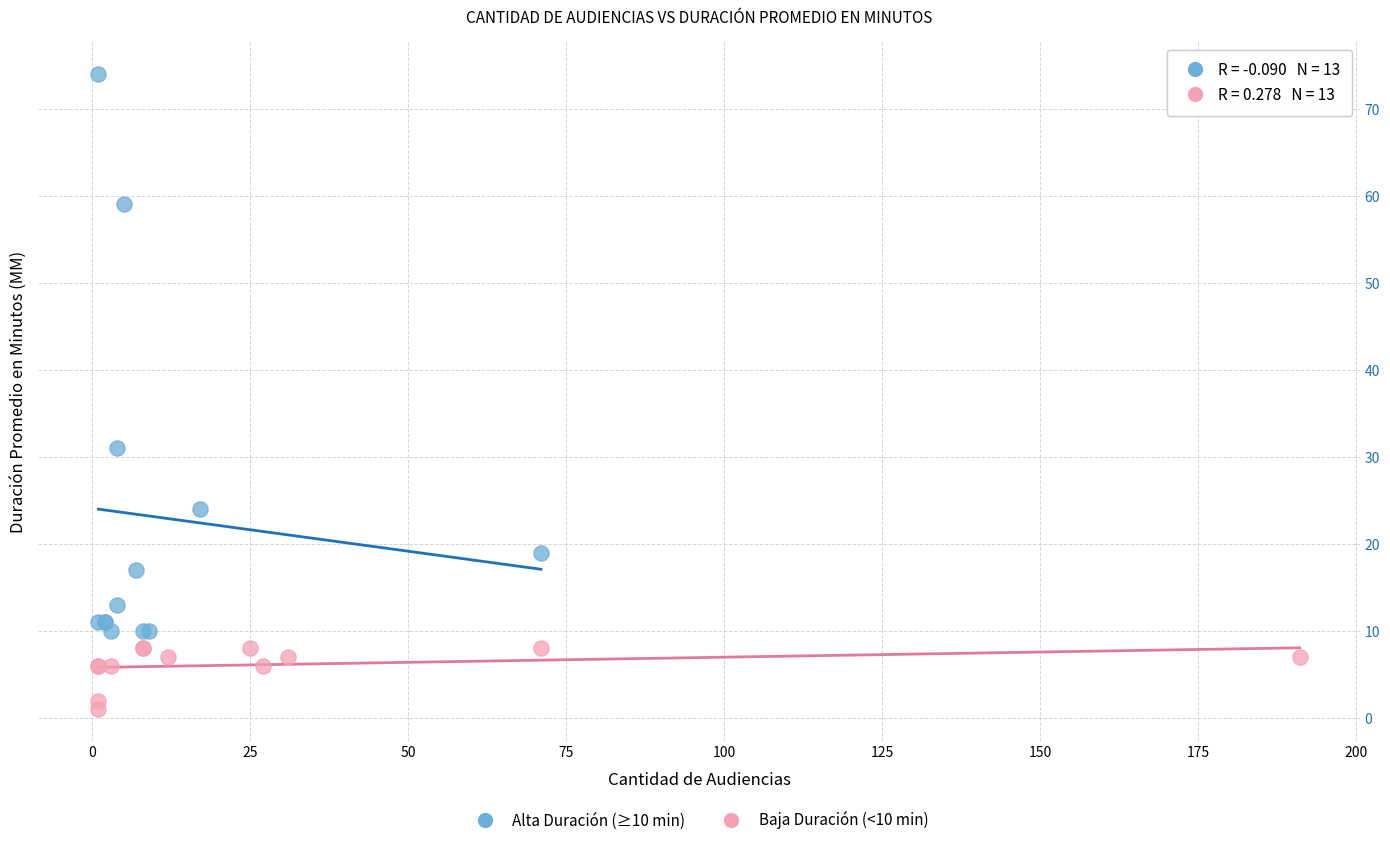

Which series has the widest spread of Y values?

Alta Duración (≥10 min)